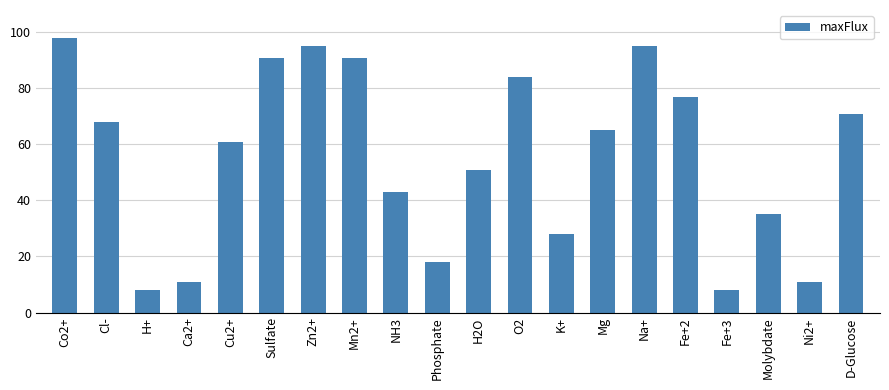

Where is the data nearest to the value 53?

H2O